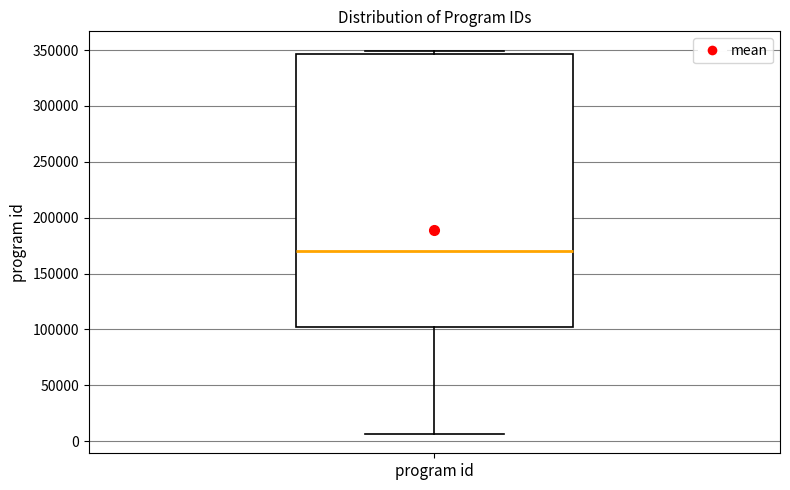

Transcribe this box plot: give where the median line is, the range the box spans, and where the two whiskers end, as read against the y-axis. The values are not printed on the chart, so give them approximately, as read against the axis.

median 170000, box 100000 to 345000, whiskers 5000 to 350000